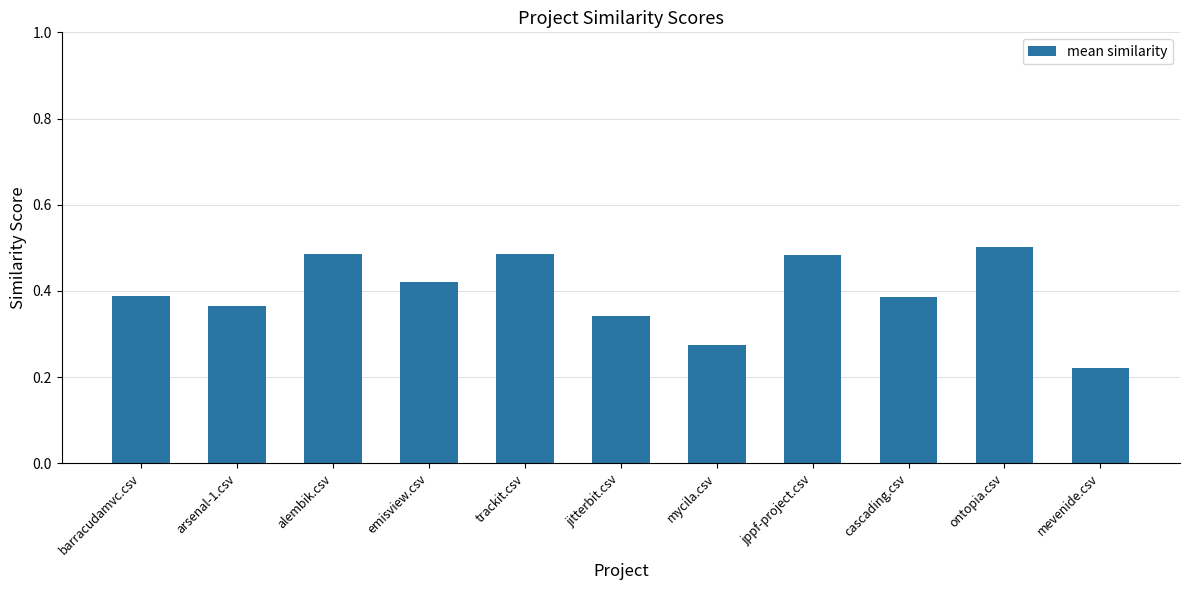

What is the change in value from emisview.csv to mevenide.csv?

-0.2